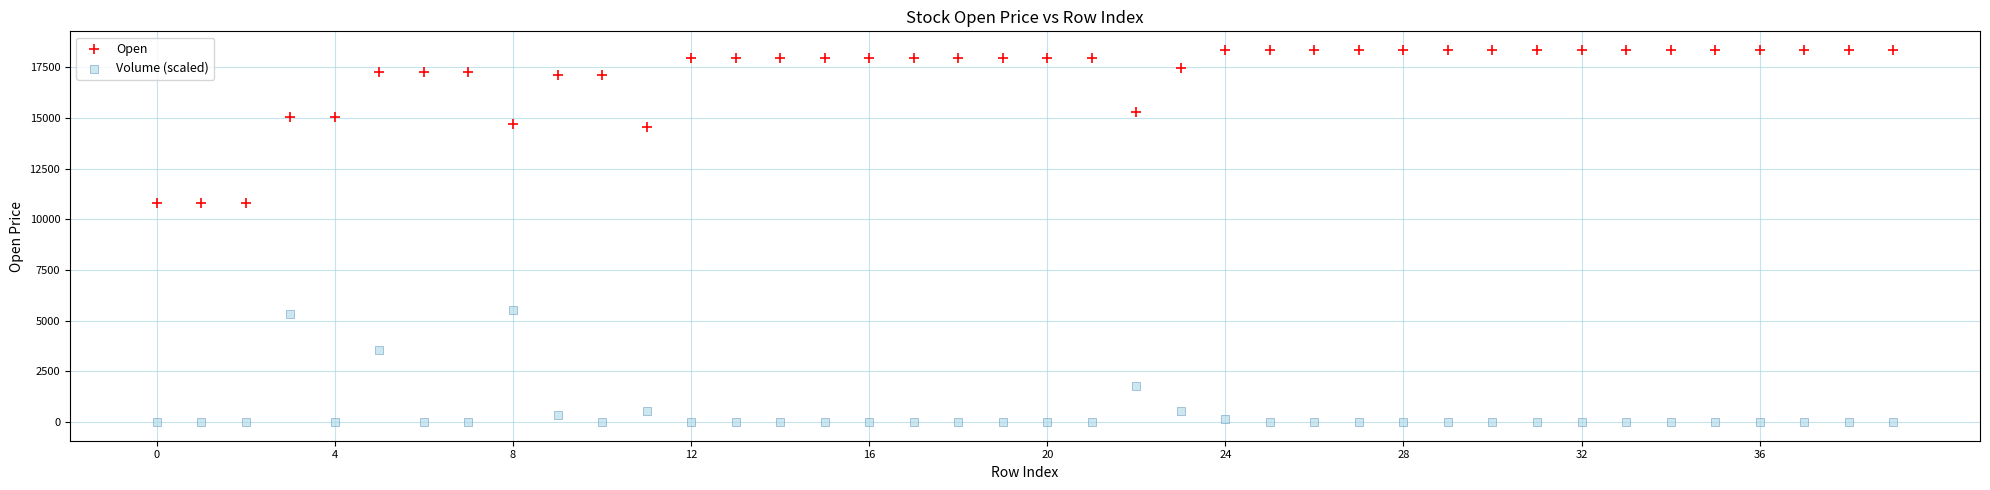

Which series reaches the minimum Y coordinate?

Volume (scaled)